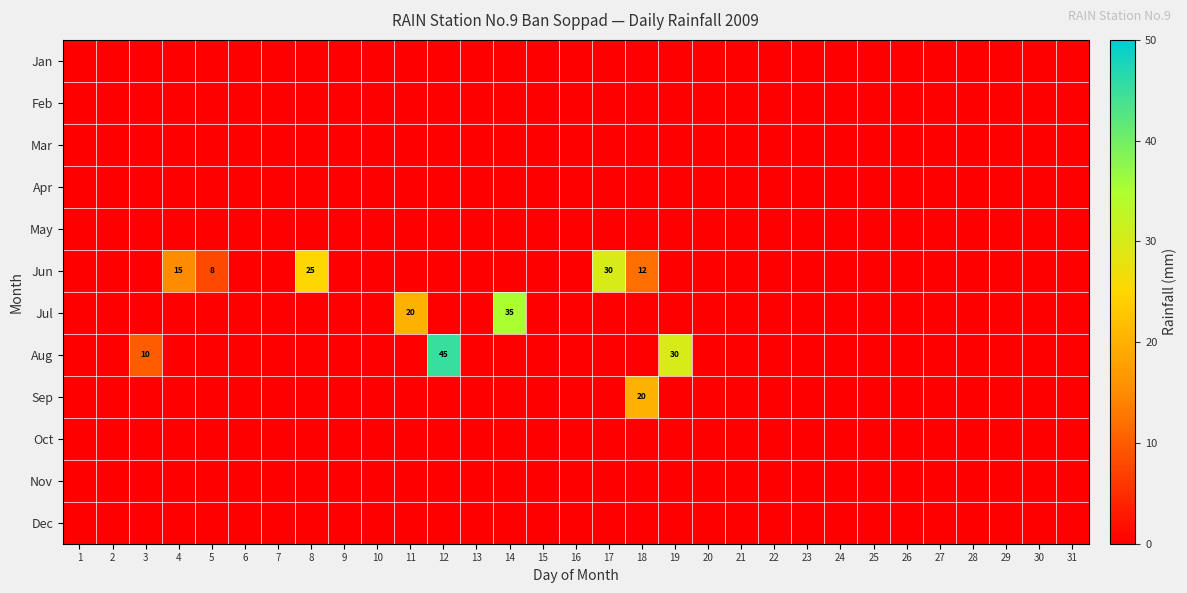

The value of Jul at 14 is 61. True or false?

False